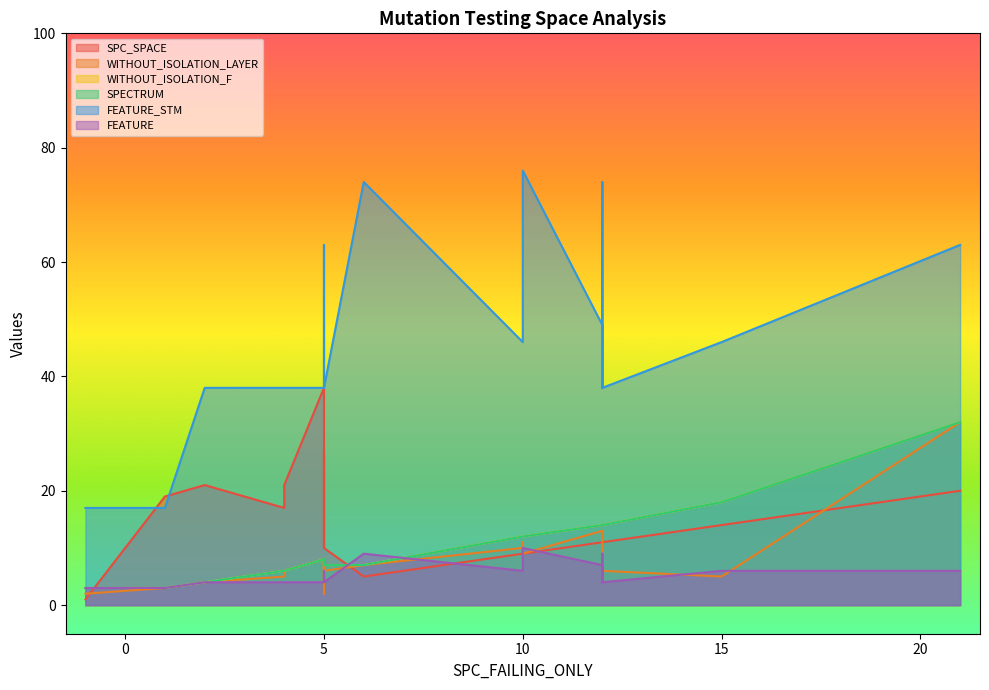

At which label is SPECTRUM closest to 17?

15